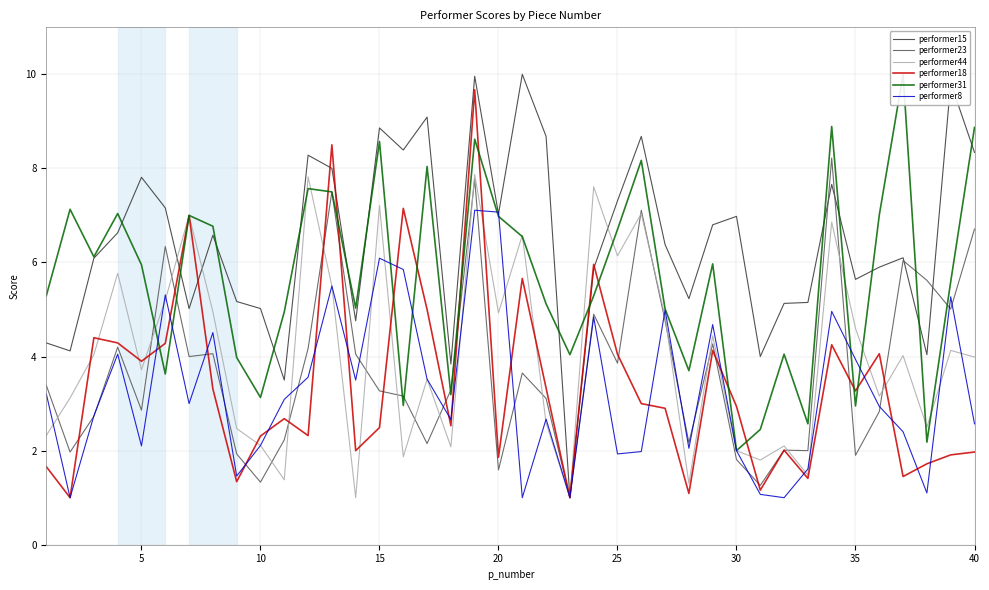

How many lines are shown in the chart?

6